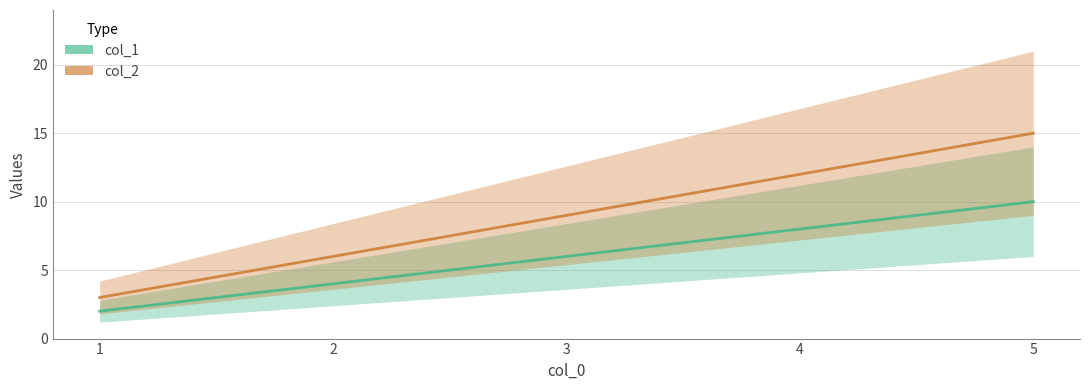

Which category has the lowest value across all series?

1